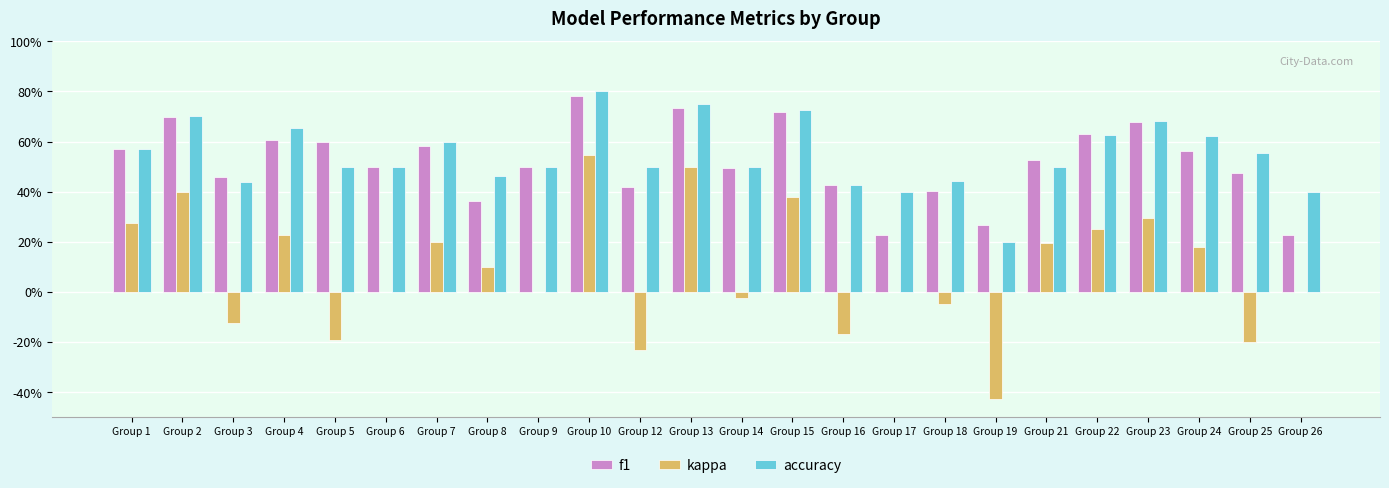

What is the sum of the kappa values at Group 21 and Group 14?

0.2